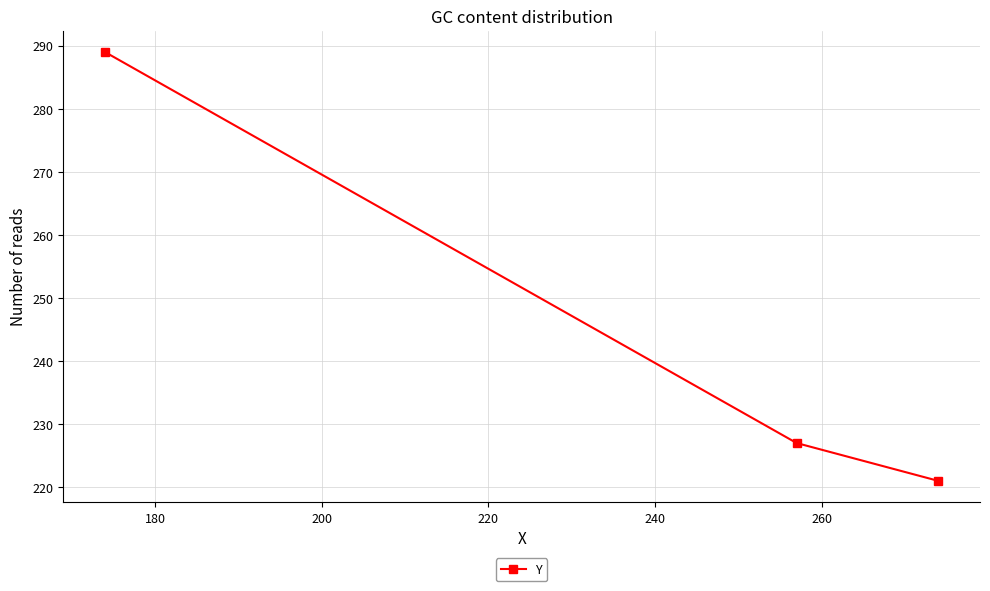

What is the greatest value displayed?

289